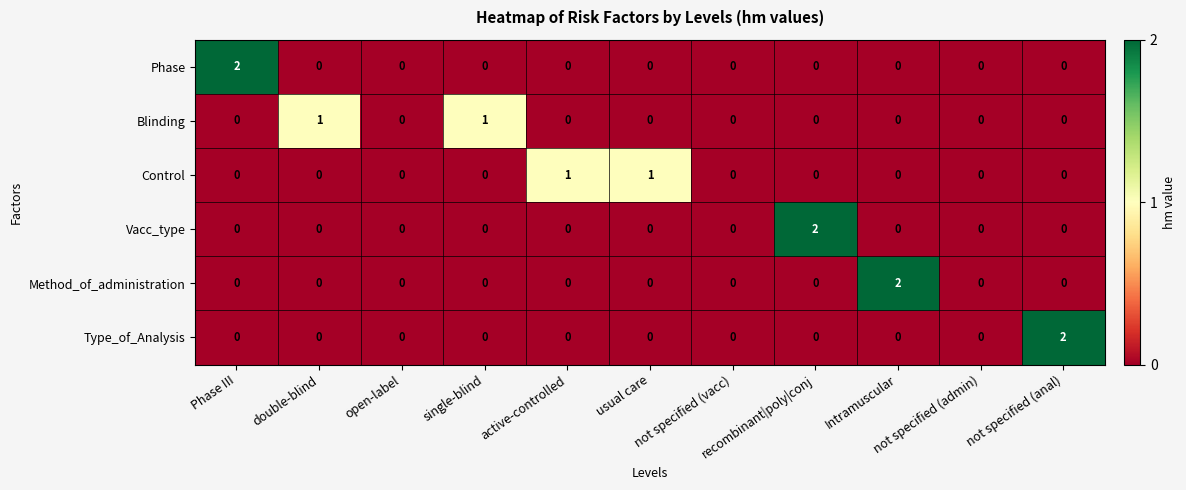

Which series changed the most between double-blind and recombinant|poly|conj?

Vacc_type